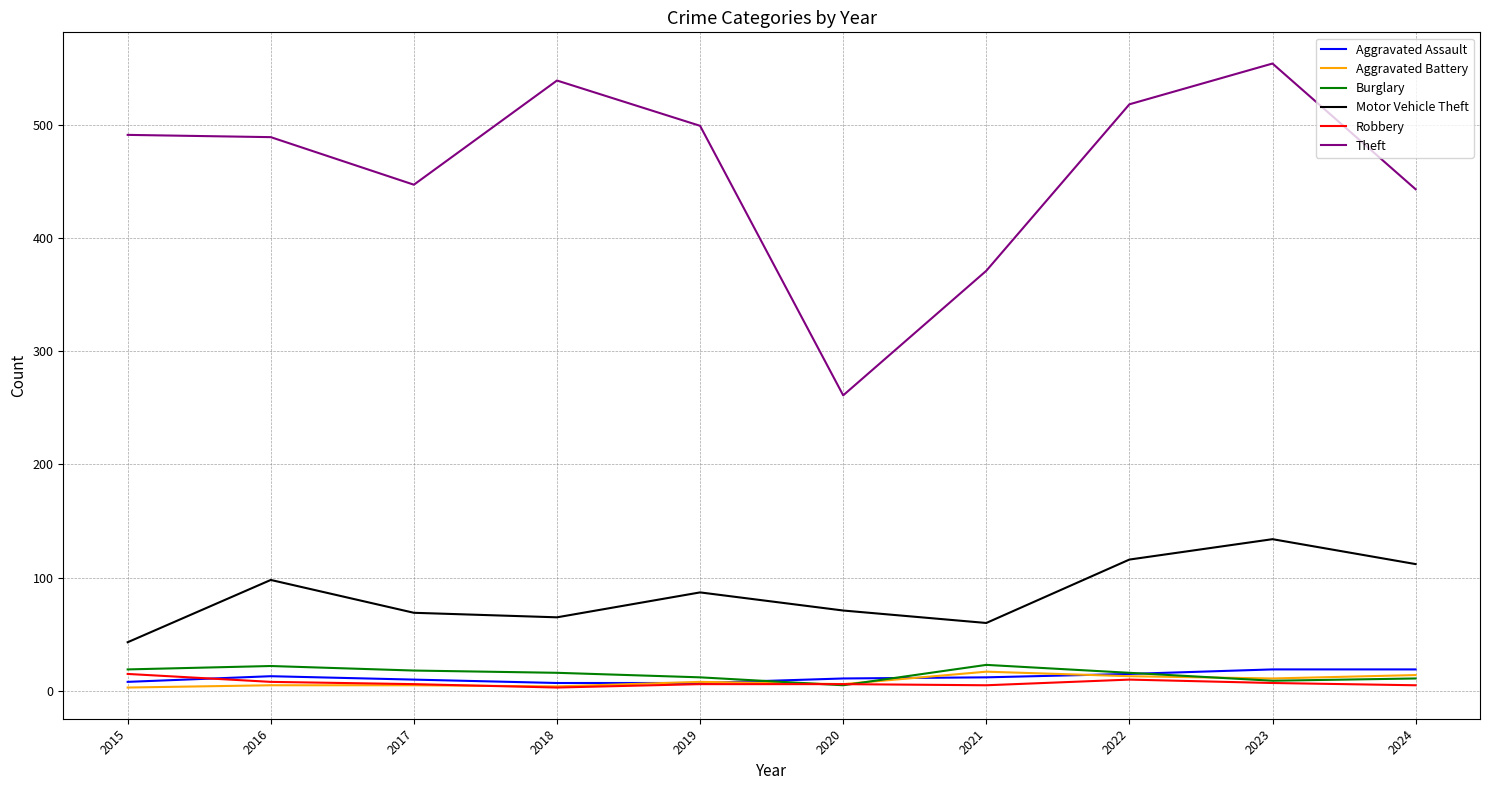

What is the spread (max minus min) of values at 2020?

256